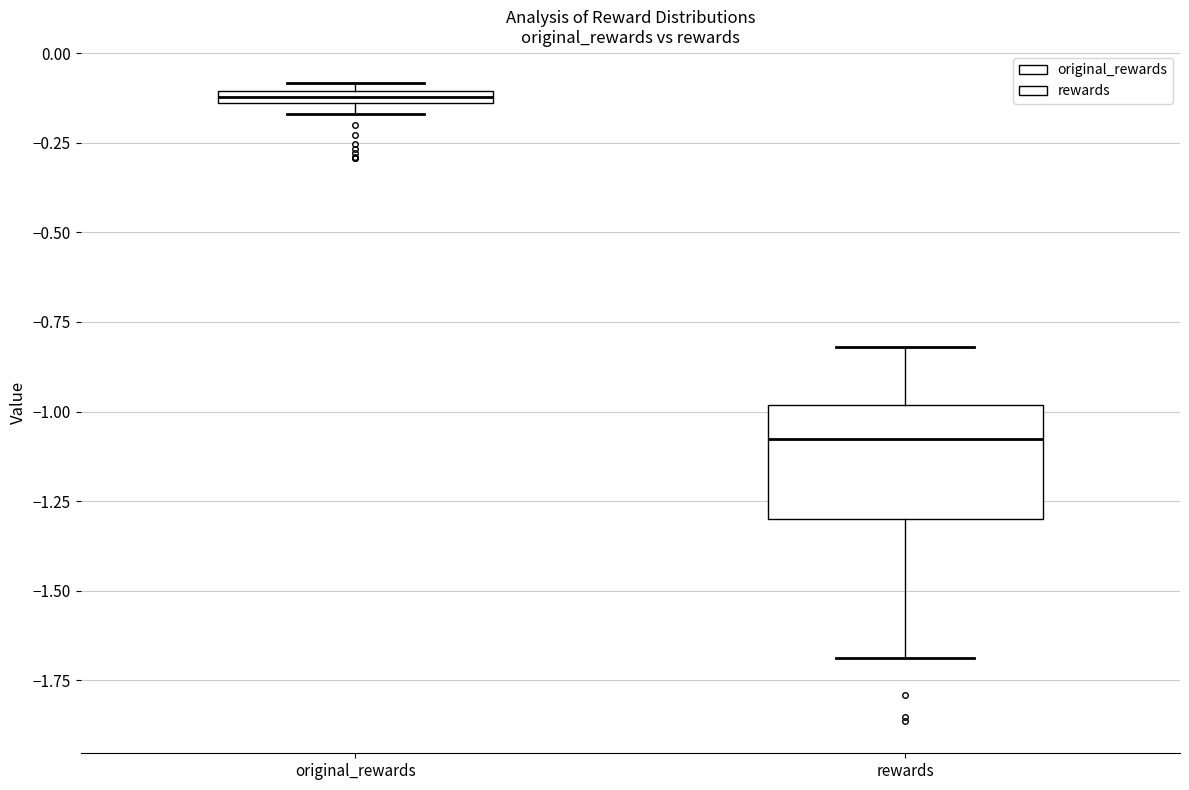

Which box is the tallest, from its lower edge to its upper edge?

rewards